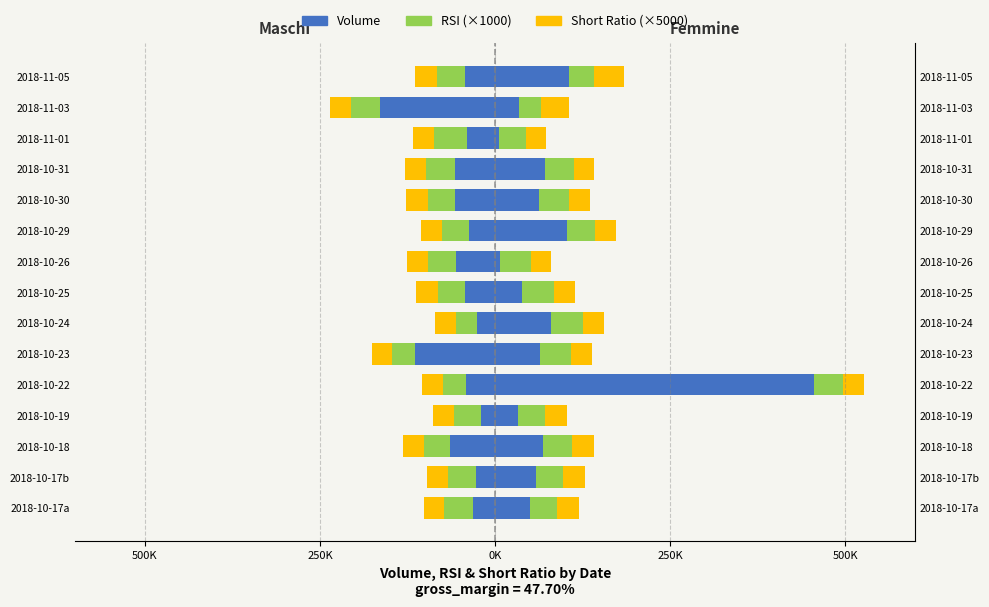

The value of RSI at 2018-10-17b is -40770. True or false?

True